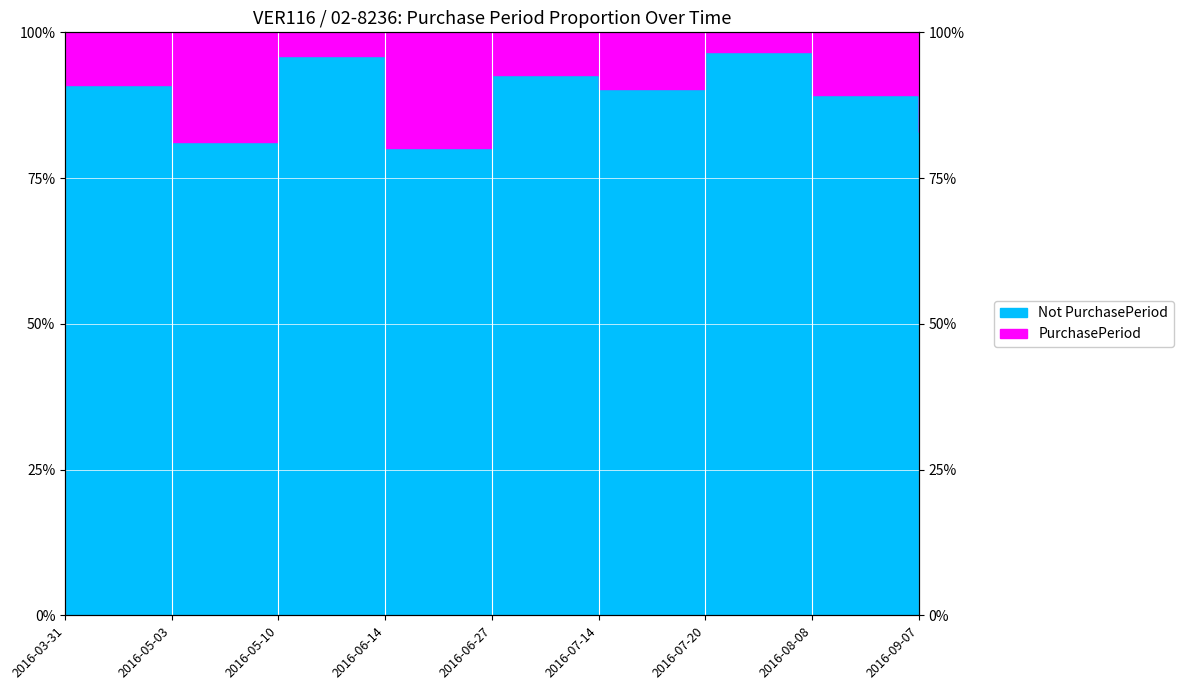

Read the value at 2016-03-31.

90.9